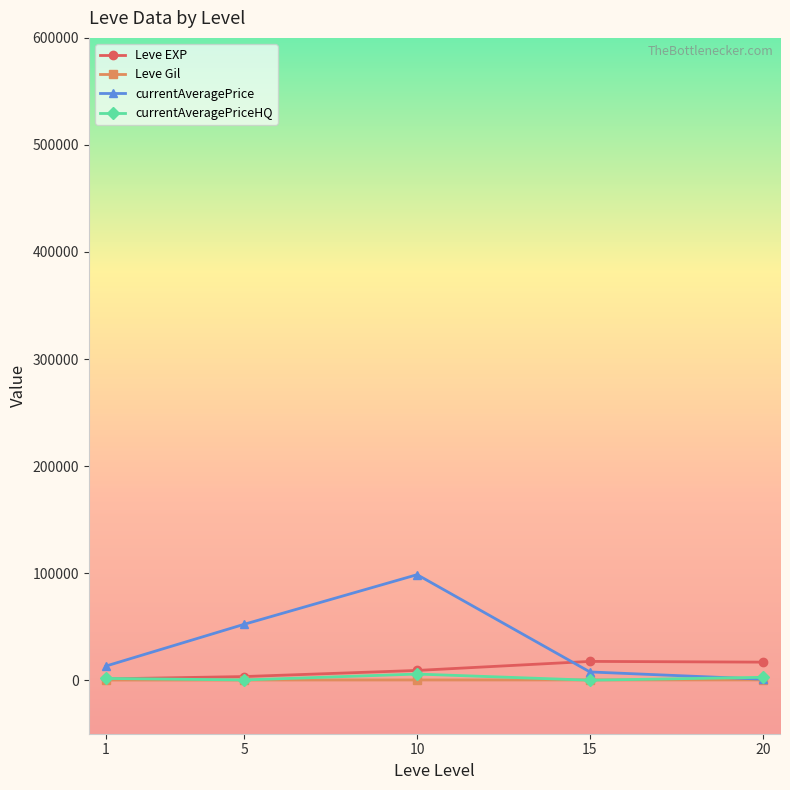

At which category is the sum across all series the highest?

10